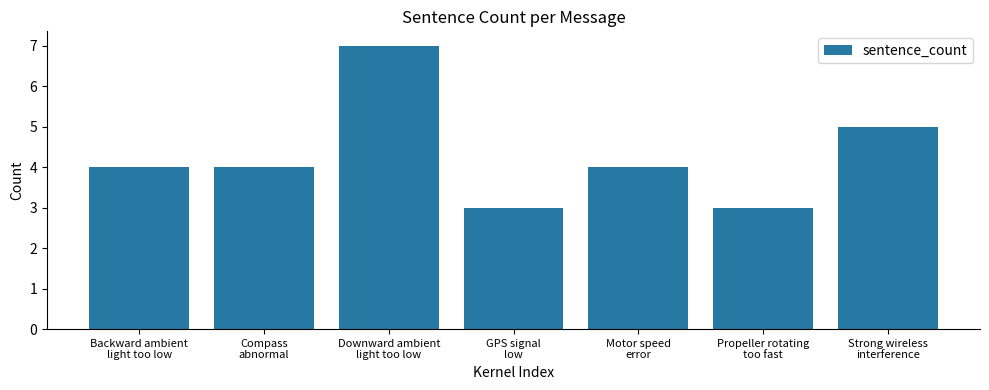

What is the change in value from Downward ambient
light too low to Propeller rotating
too fast?

-4